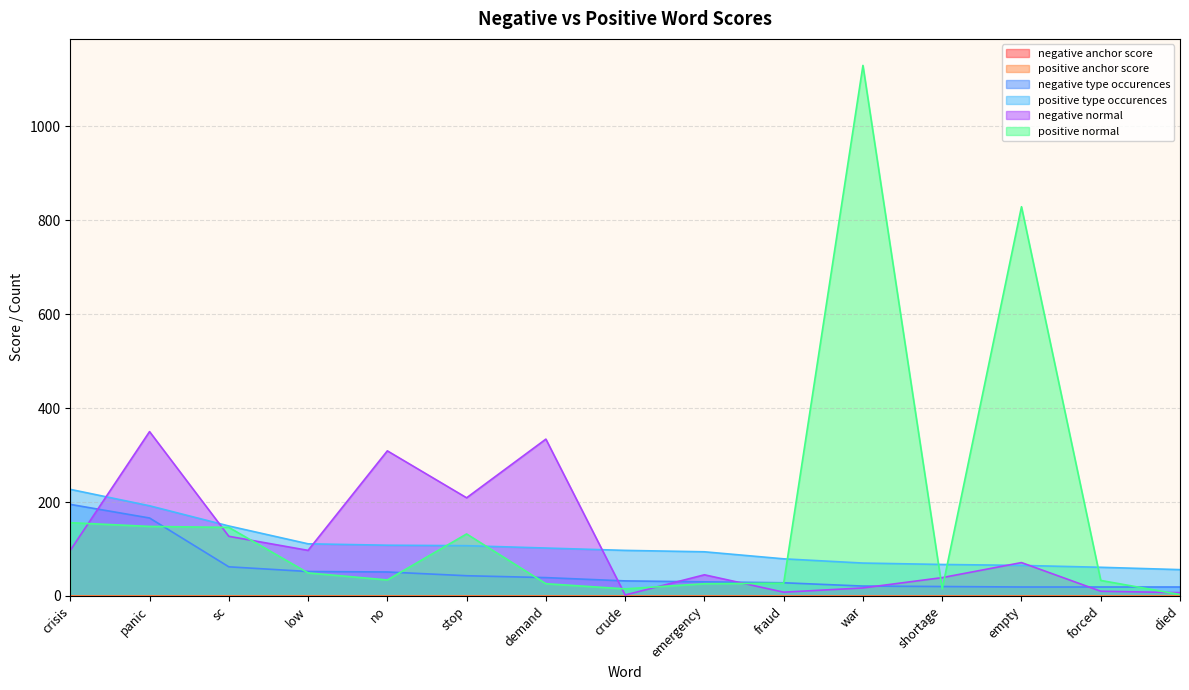

What is the difference between the highest and lowest values at demand?

334.0